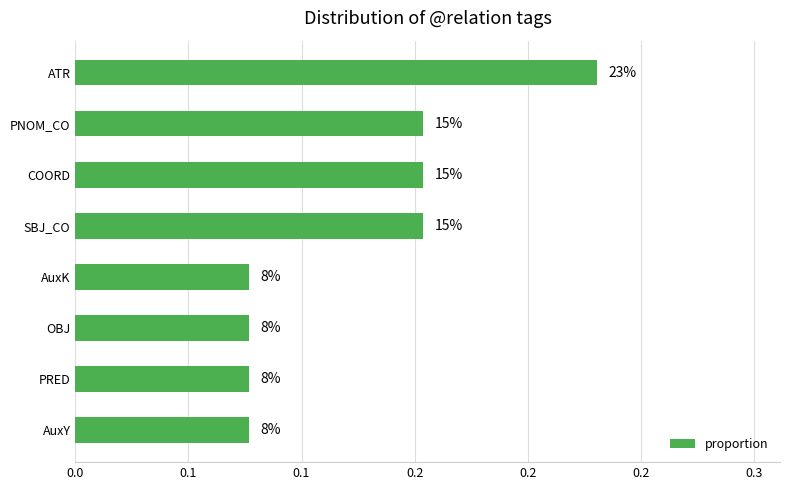

Are the bars horizontal?

Yes